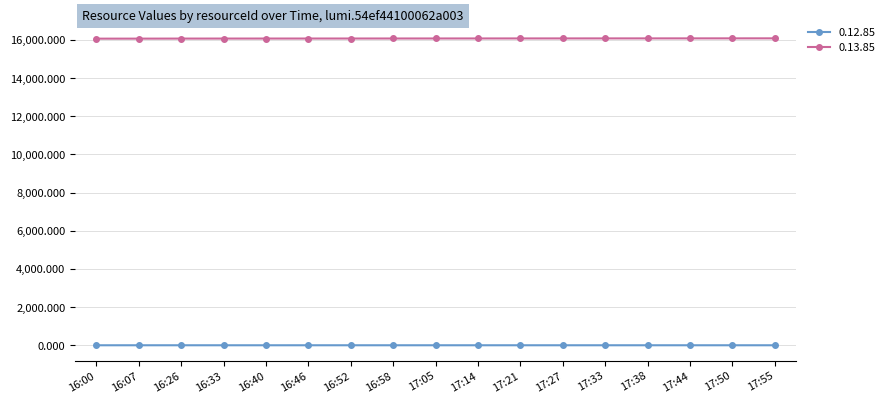

What is the smallest value displayed?

8.2